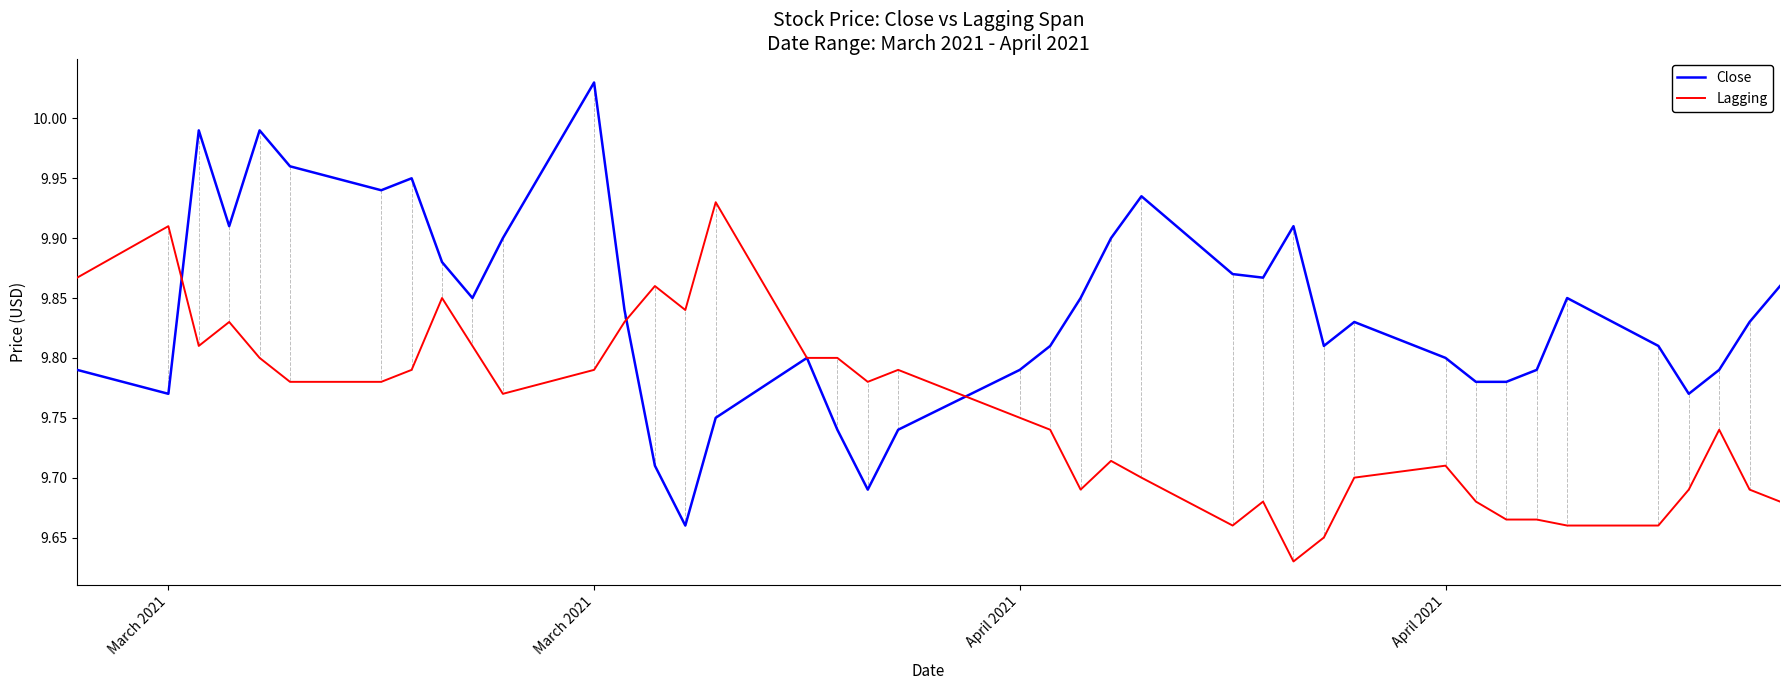

Which series has the widest spread of values?

Close